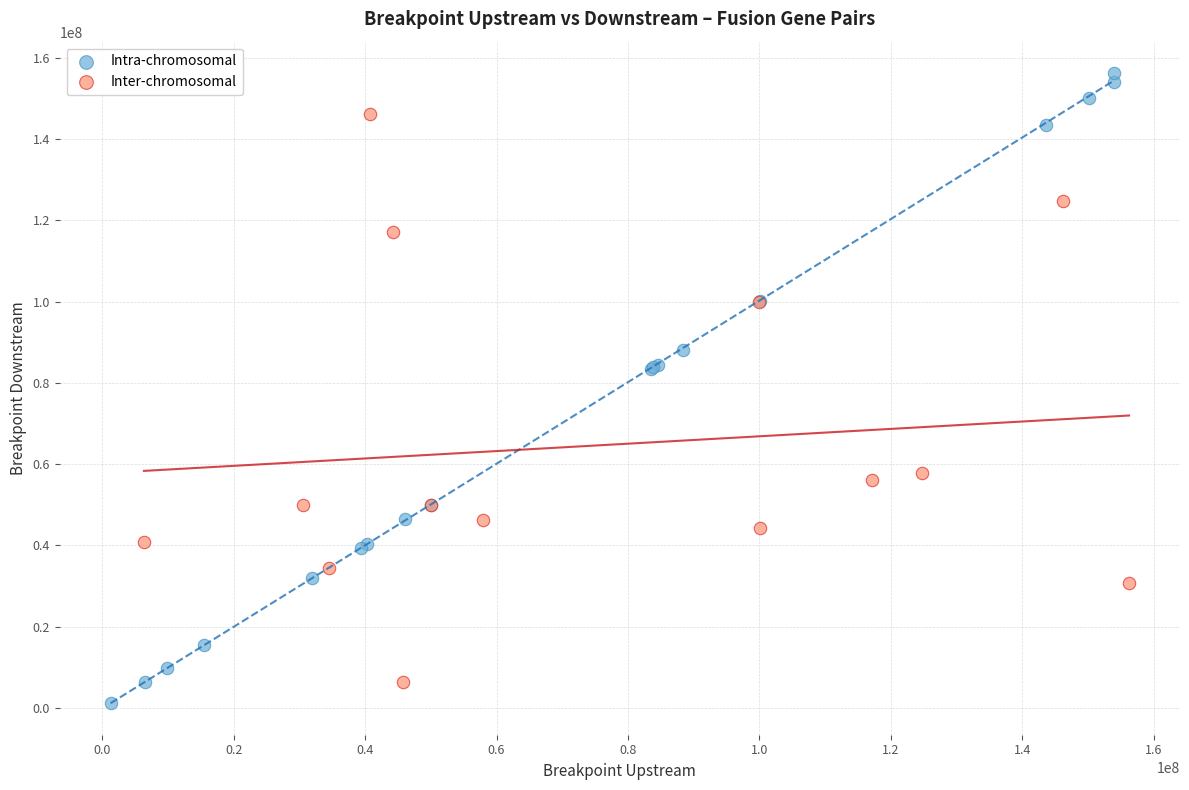

Which series has the largest Y range (max minus min)?

Intra-chromosomal